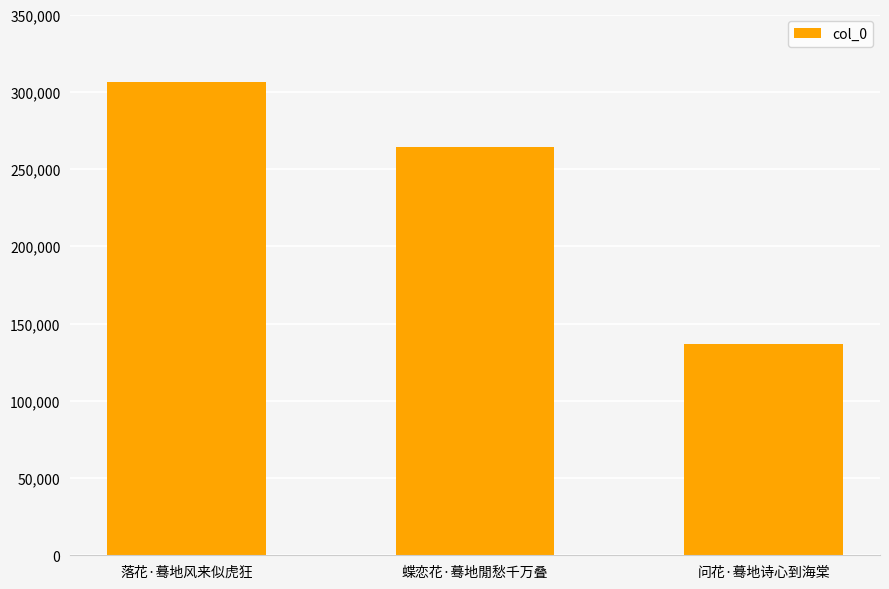

What is the label of the 1st bar from the left?

落花·蓦地风来似虎狂